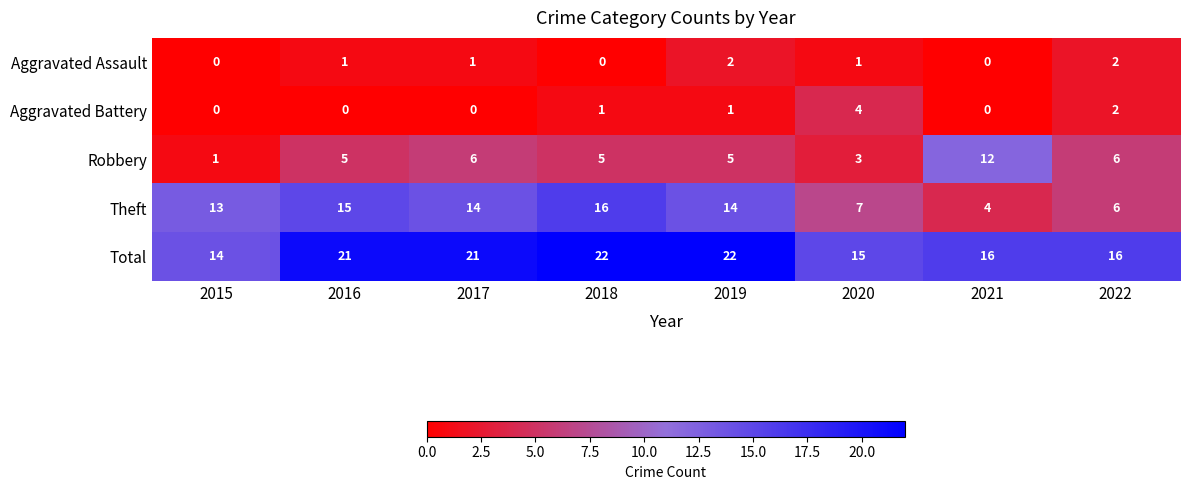

What is the maximum value shown in the chart?

22